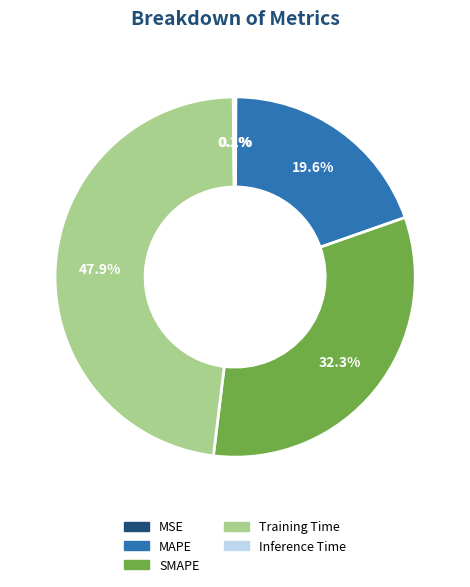

To the nearest percent, what is the average slice percentage?

20%